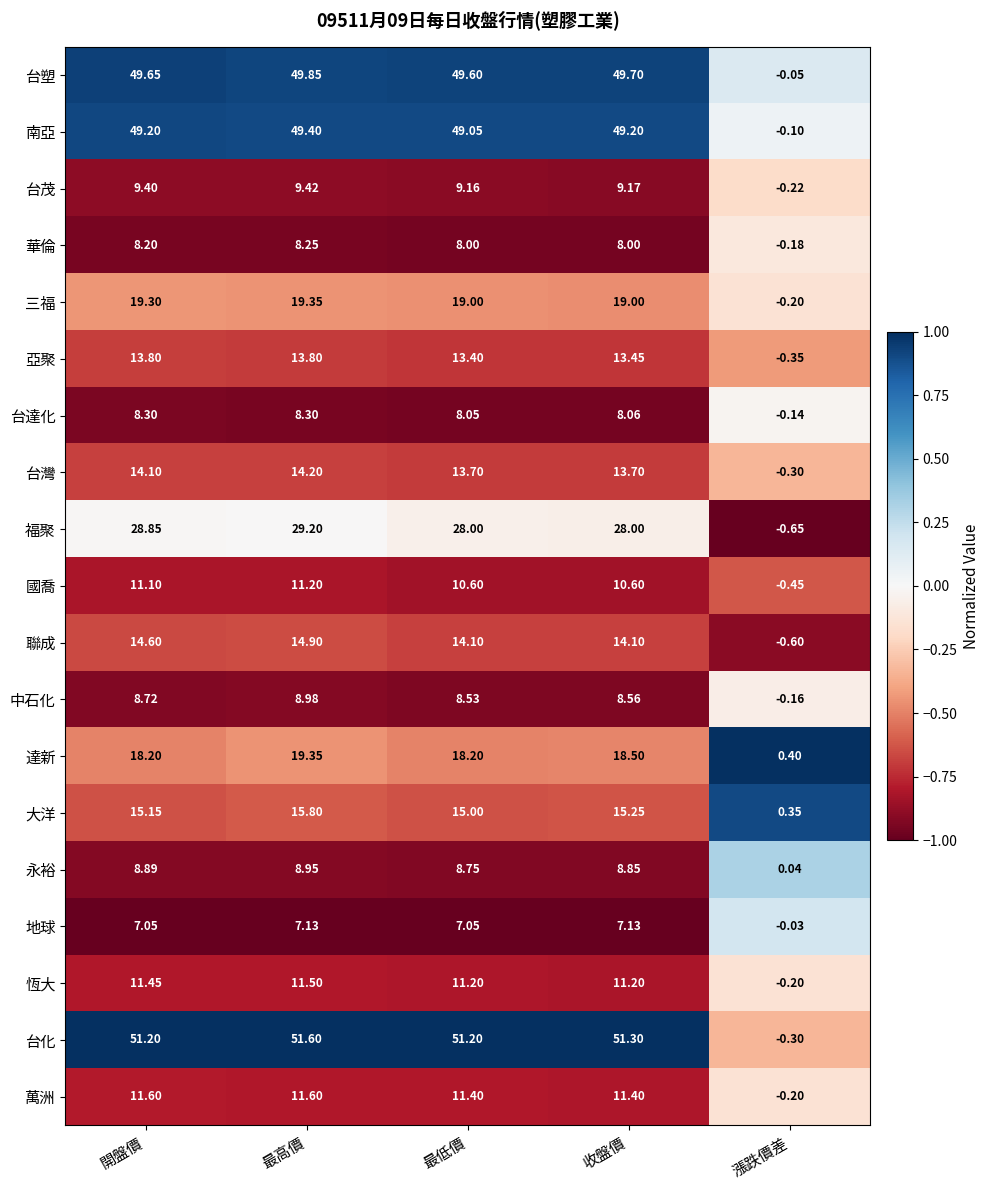

Count the number of data series in this chart.

19